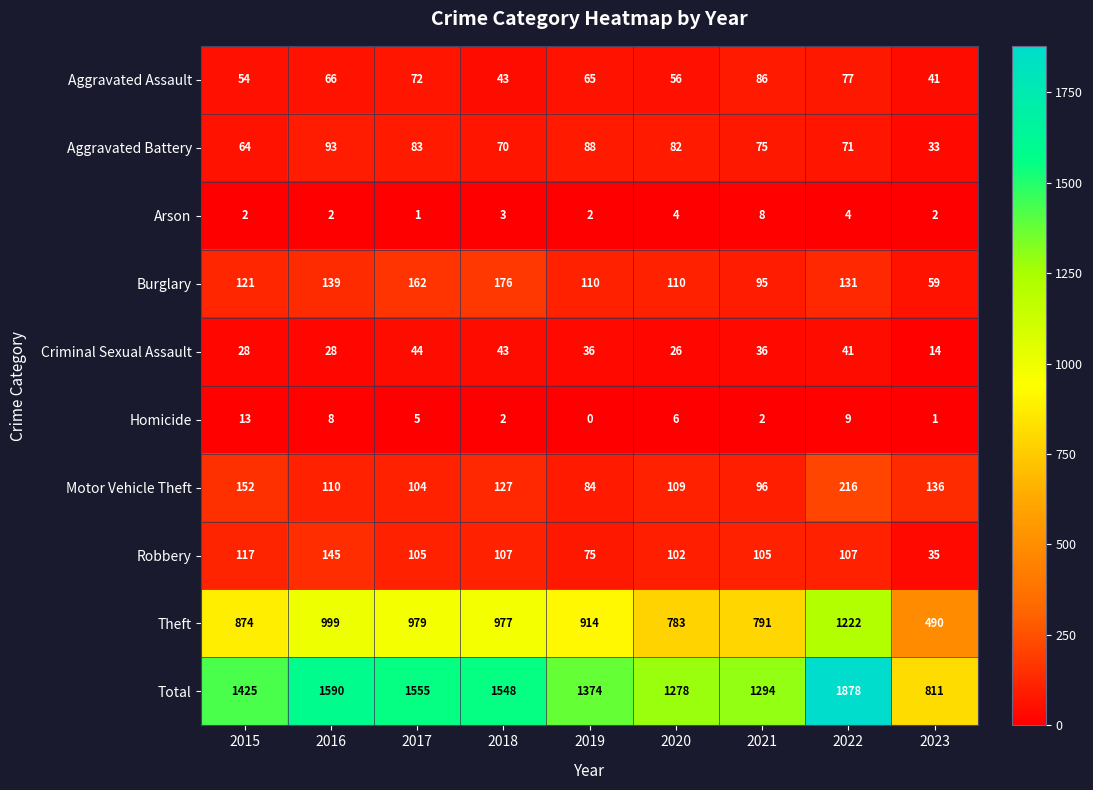

How many data points does each series have?

9